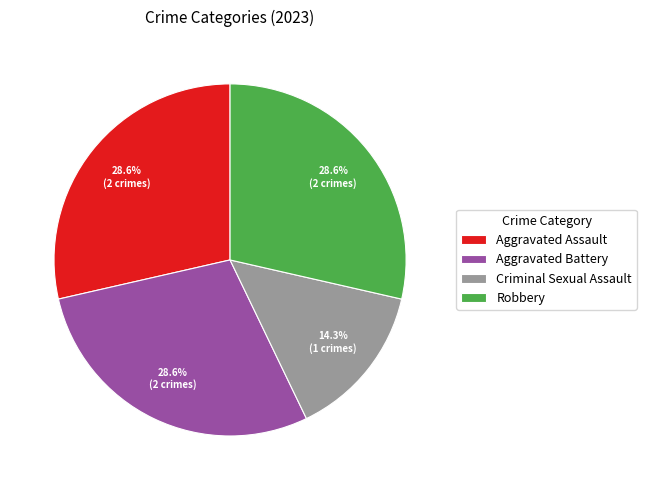

To the nearest percent, what is the average slice percentage?

25%